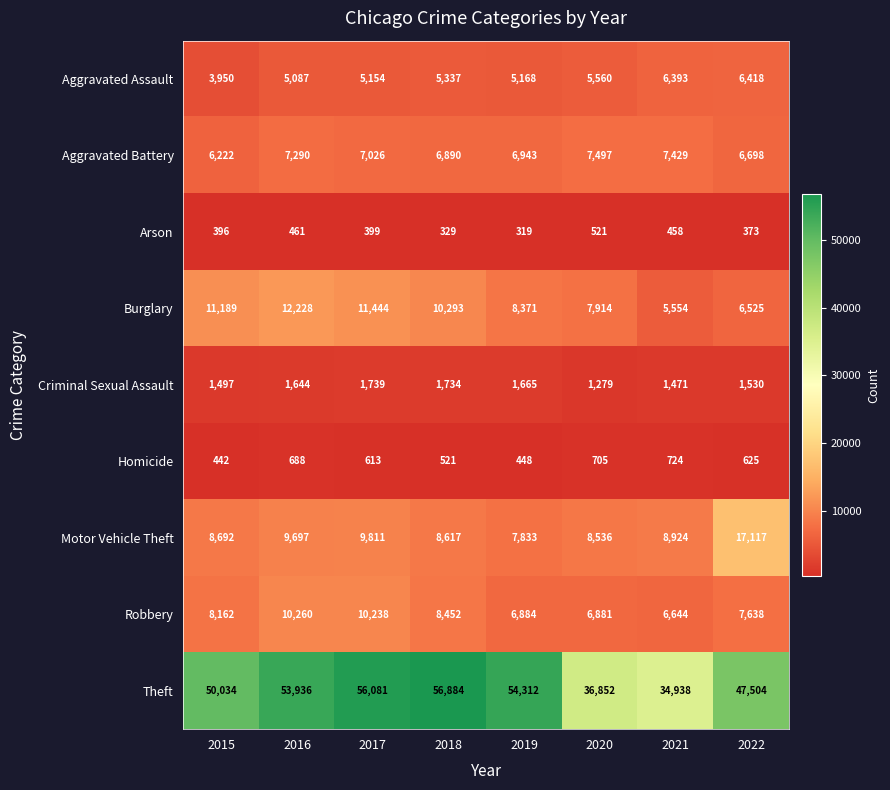

Where is Burglary nearest to the value 8891?

2019